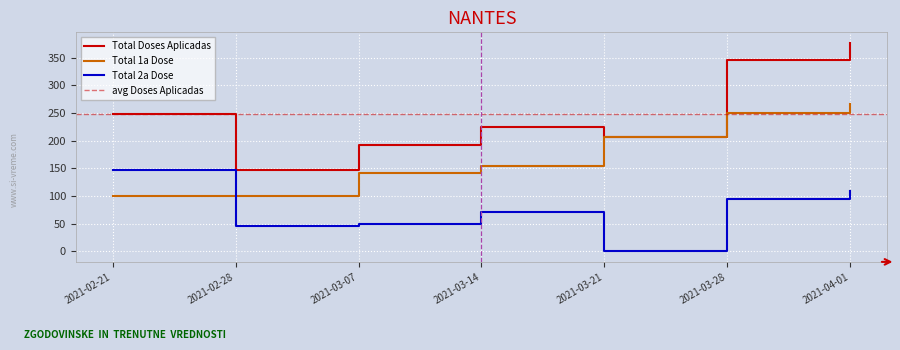

At how many categories does at least one series exceed 351?

1